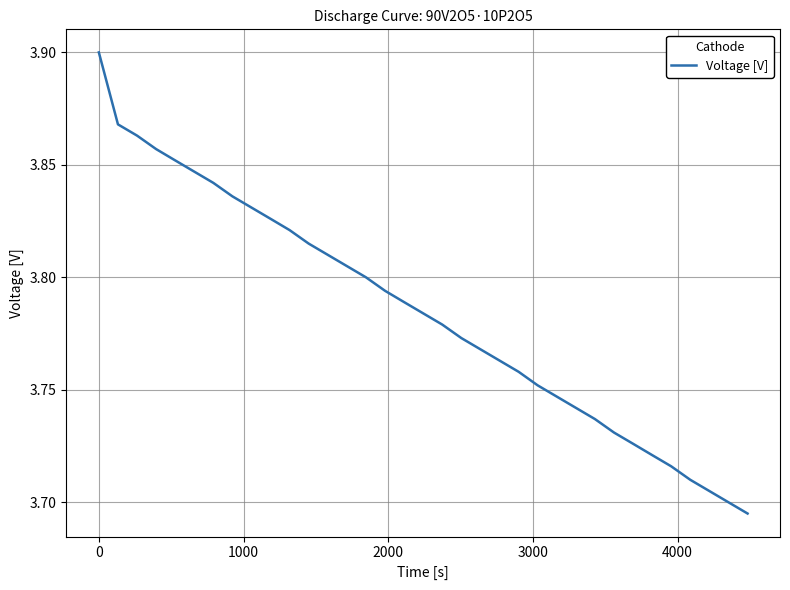

True or false: the data has more than 0 interior local peaks.

False